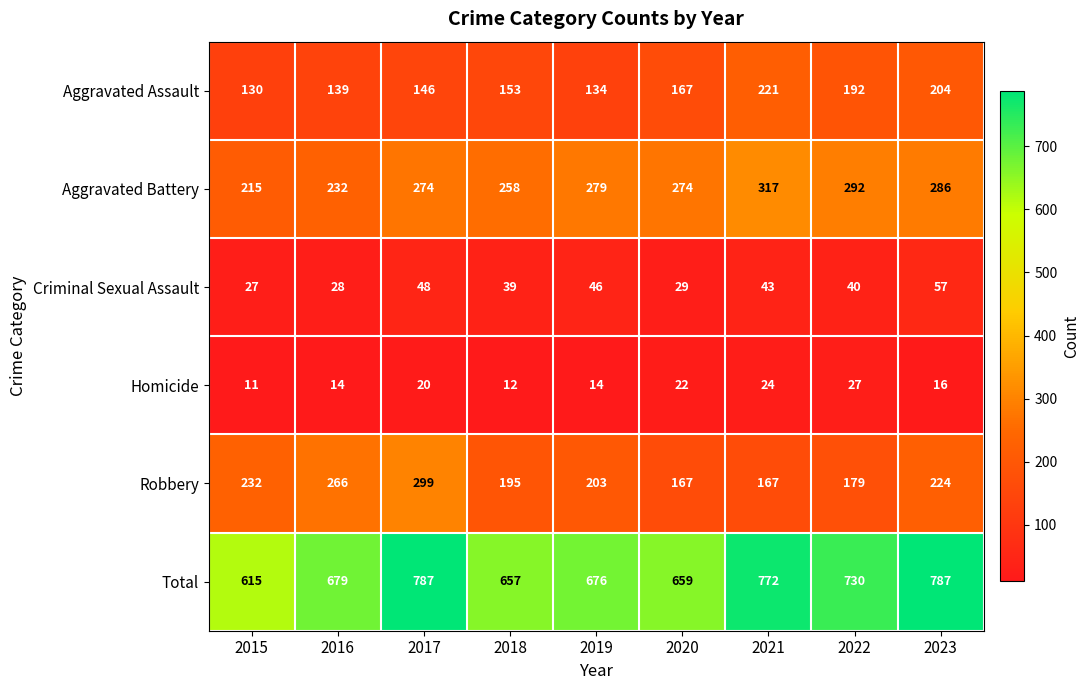

Rank the series at 2017 from lowest to highest value.

Homicide, Criminal Sexual Assault, Aggravated Assault, Aggravated Battery, Robbery, Total